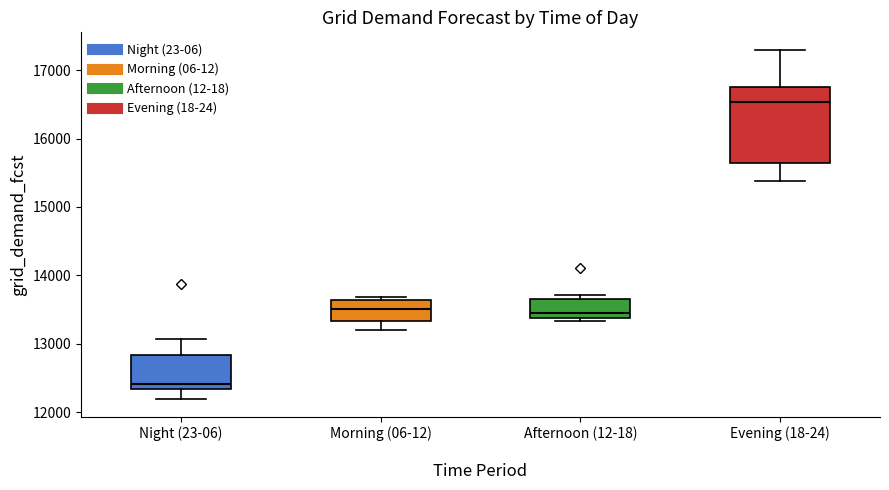

Comparing the boxes themselves (not the whiskers), which one is the tallest?

Evening (18-24)